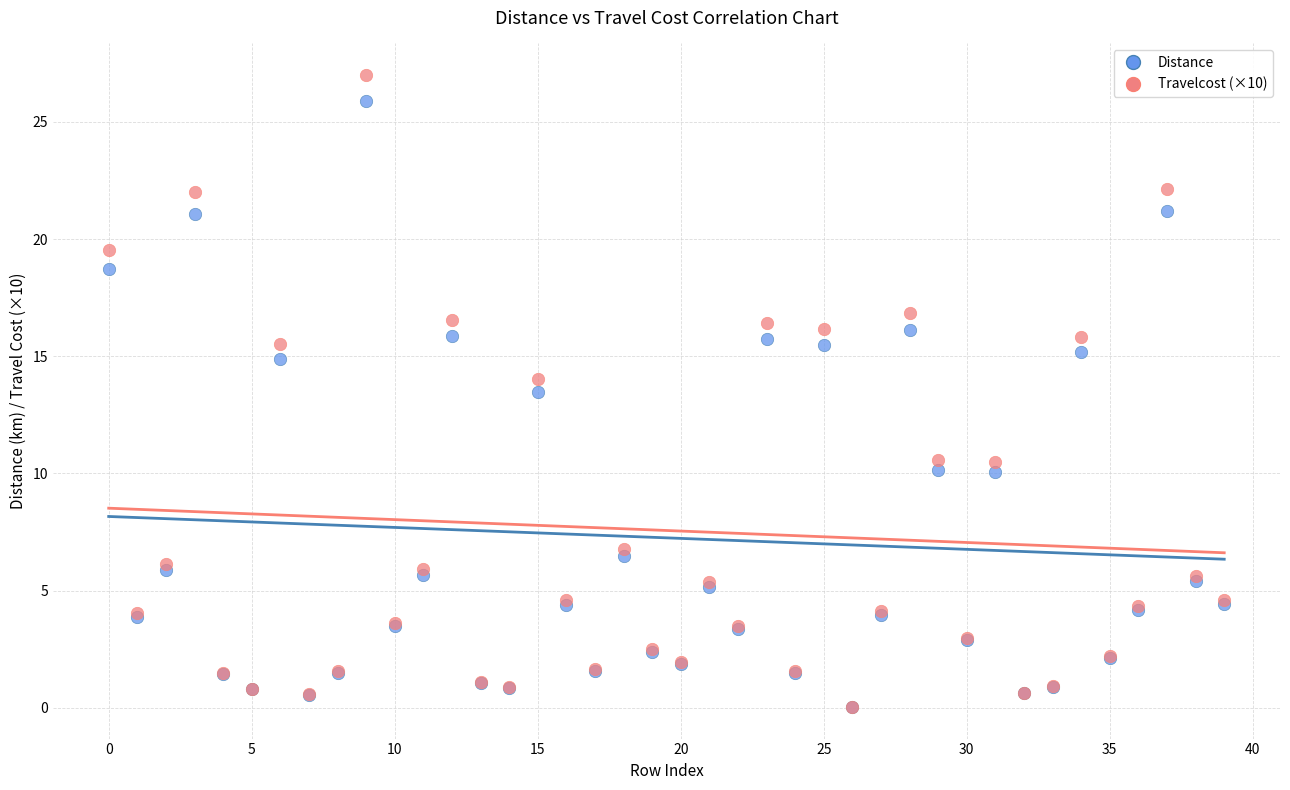

What are all the series names shown in the legend?

Distance, Travelcost (×10)